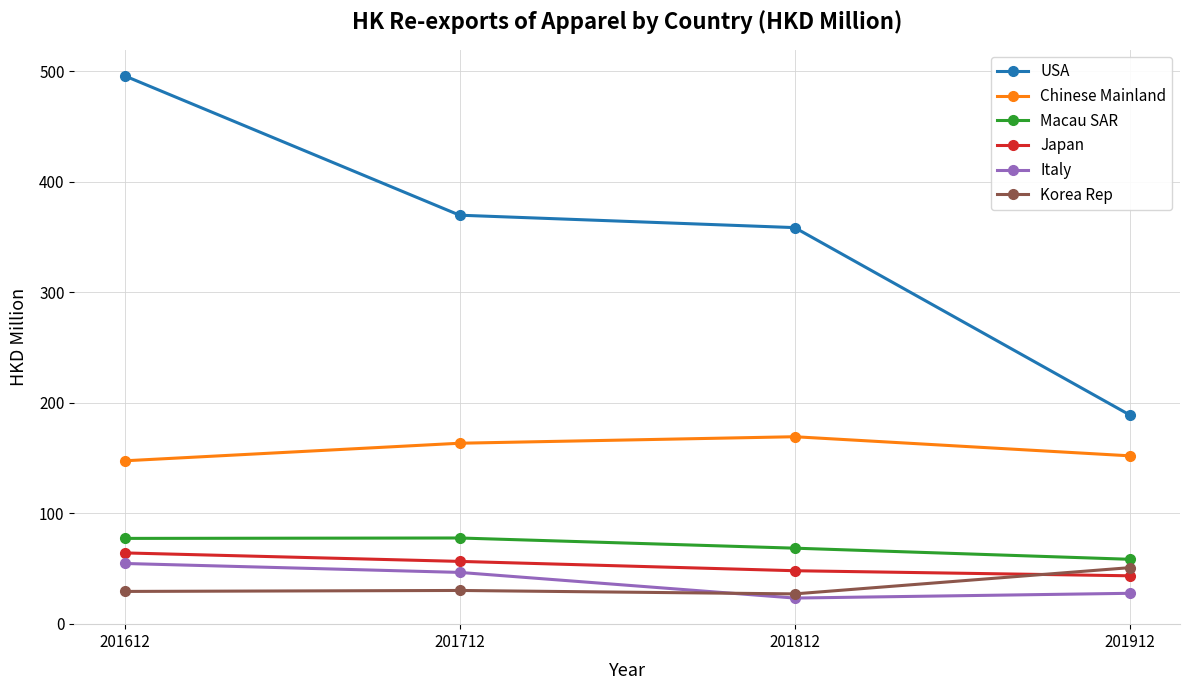

Which series has the largest total across all categories?

USA